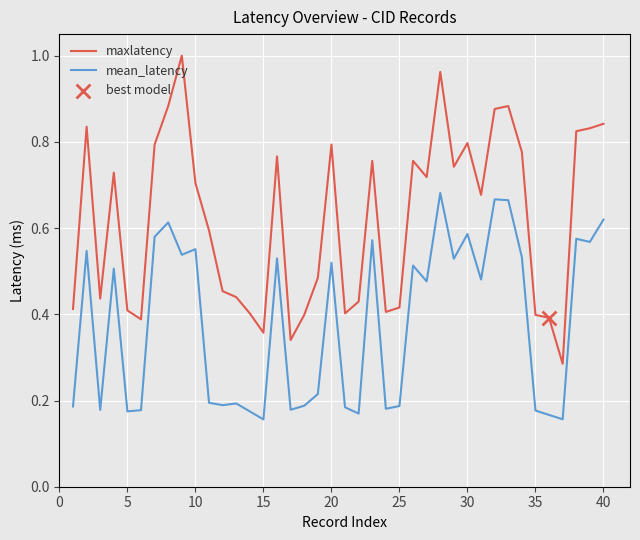

Which series has the largest total across all categories?

maxlatency